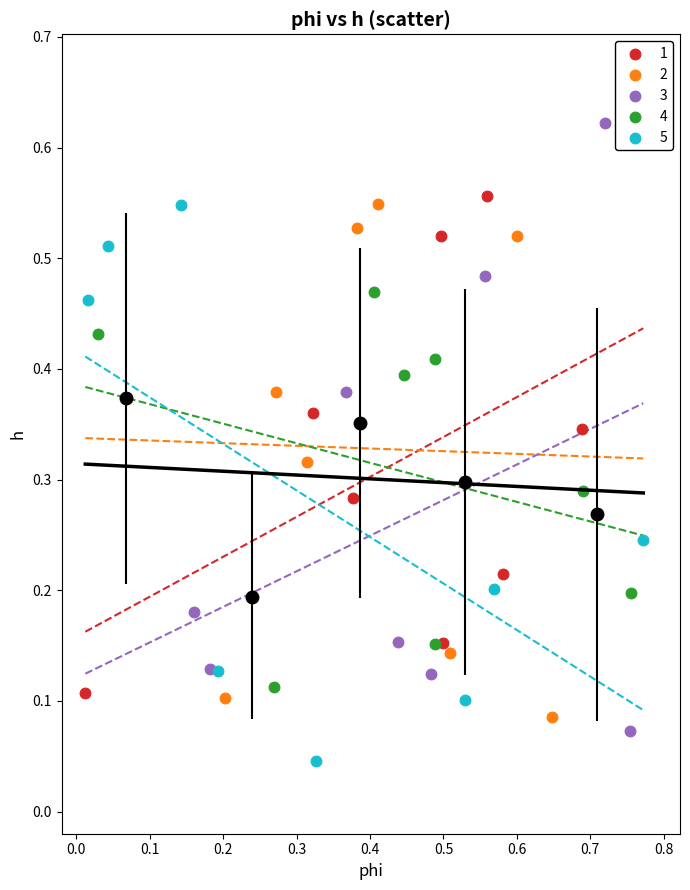

Which series has the largest Y range (max minus min)?

3